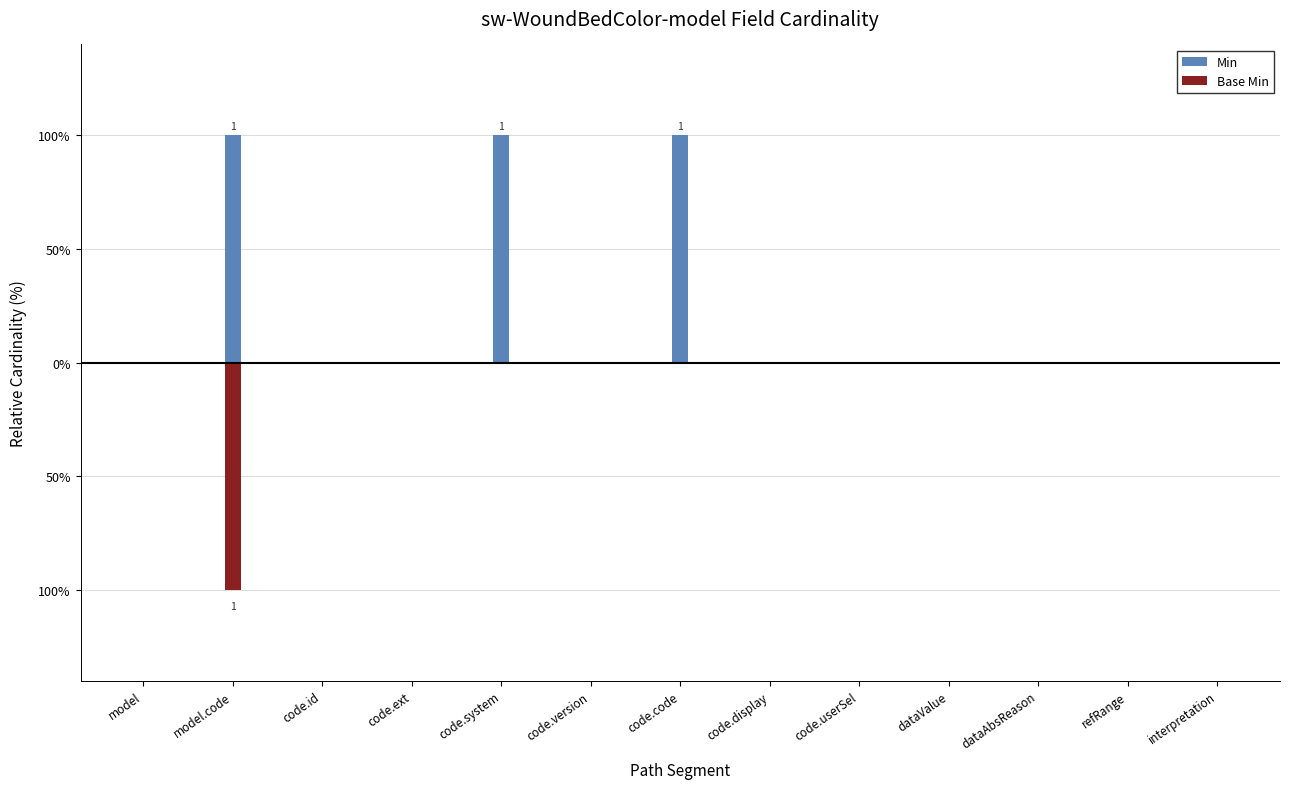

What is the label of the 9th bar from the left?

code.userSel